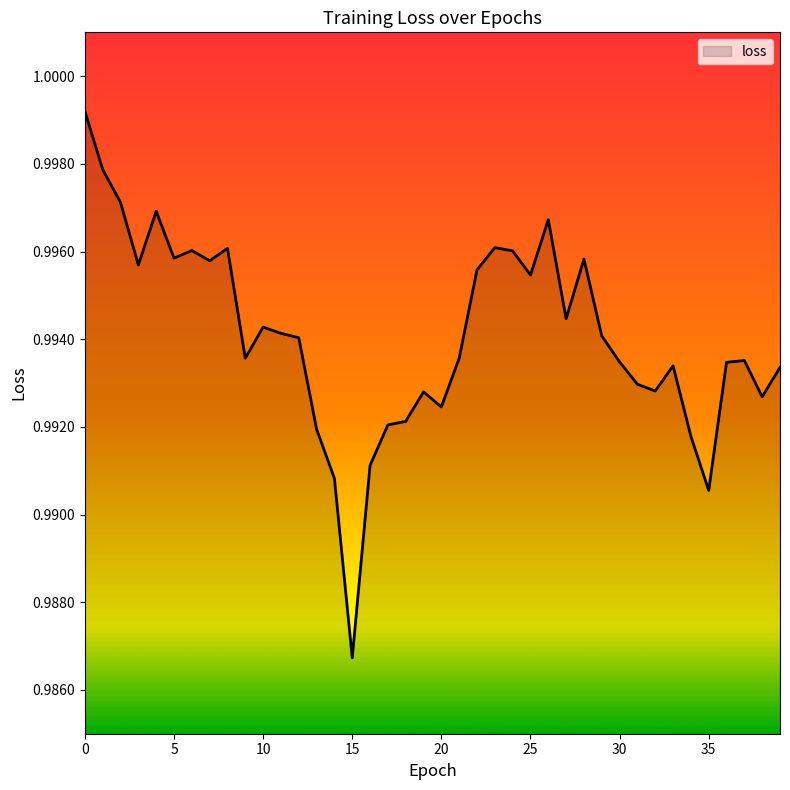

How many series are shown in this chart?

1